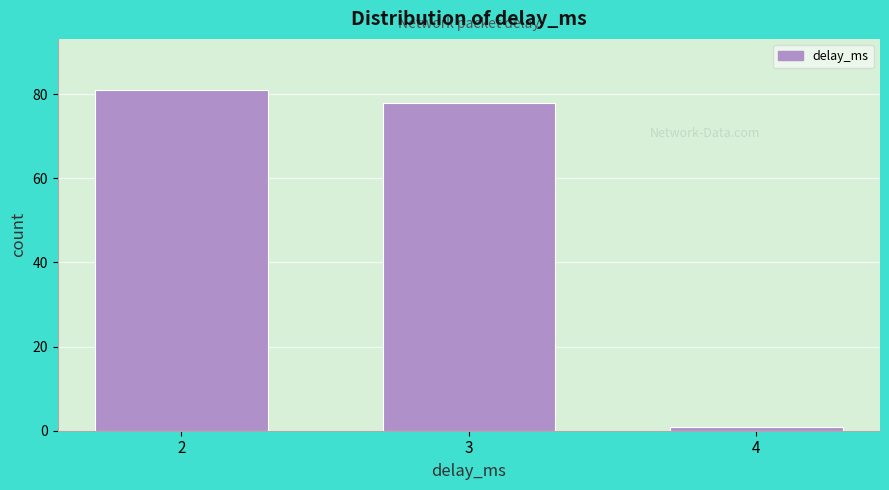

Reading left to right, what are all the values shown in this chart?

2=81	3=78	4=1